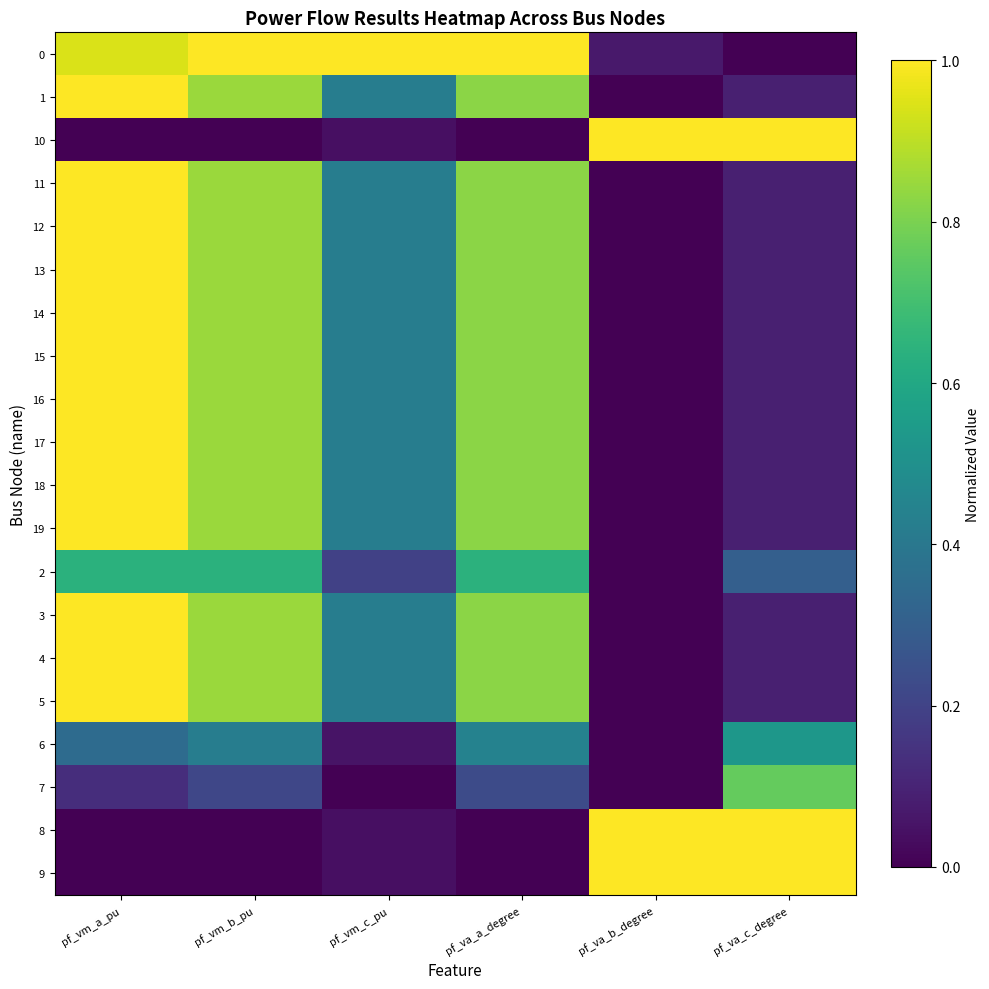

What is the spread (max minus min) of values at pf_vm_c_pu?

1.0